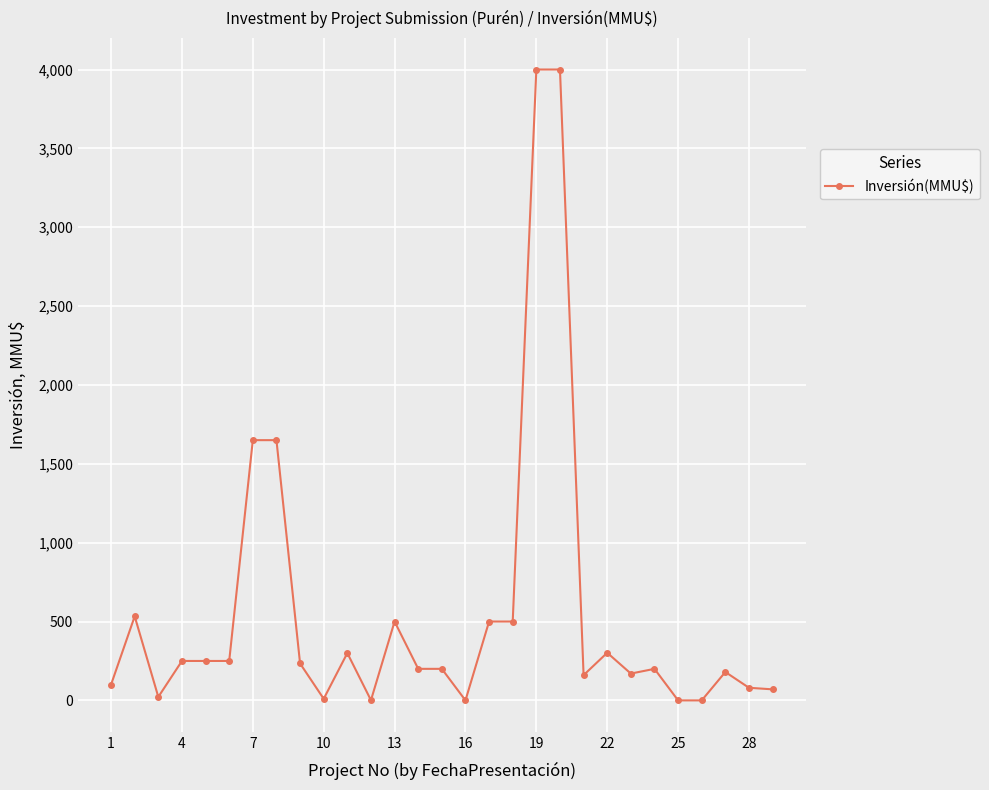

True or false: the data has more than 2 interior local peaks.

True